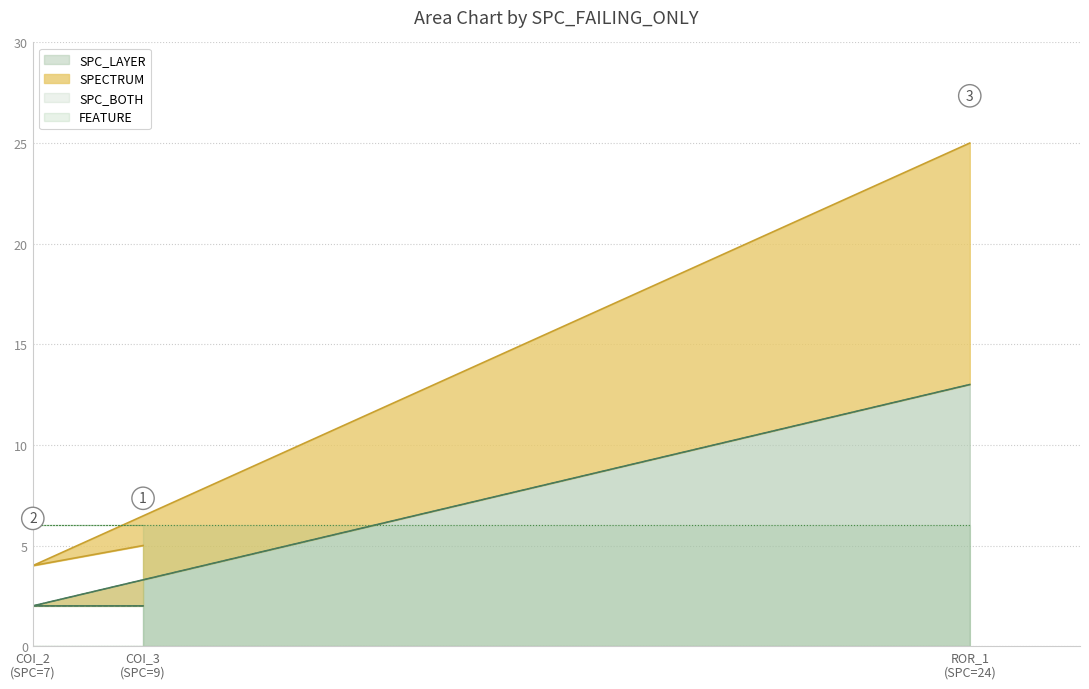

How many SPC_LAYER values are between 2 and 13?

3